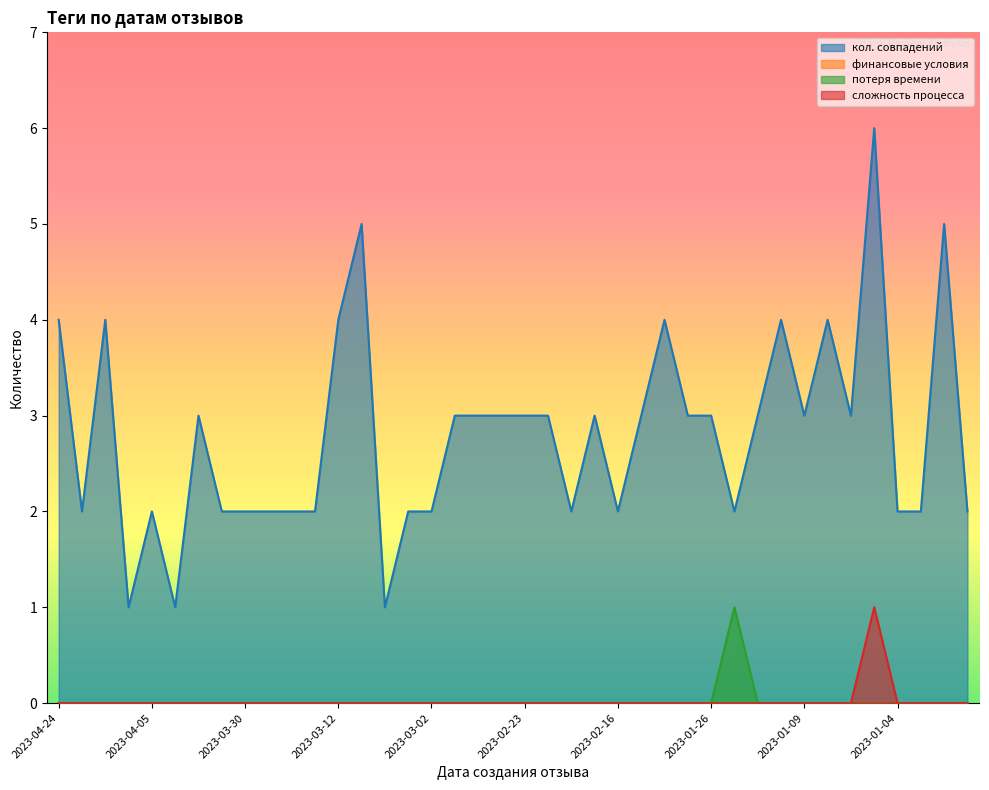

What is the greatest value displayed?

6